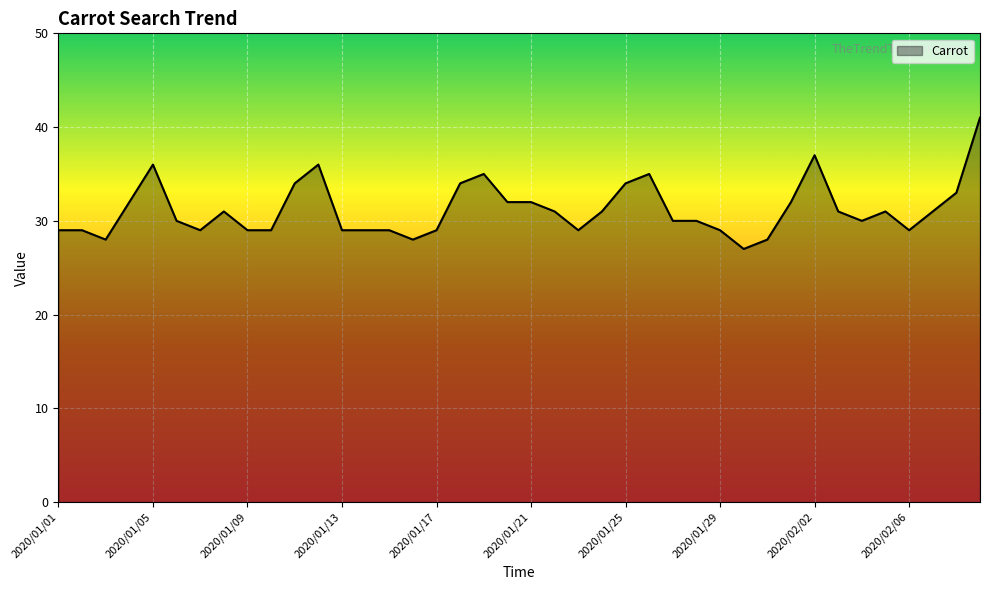

What is the greatest value displayed?

41